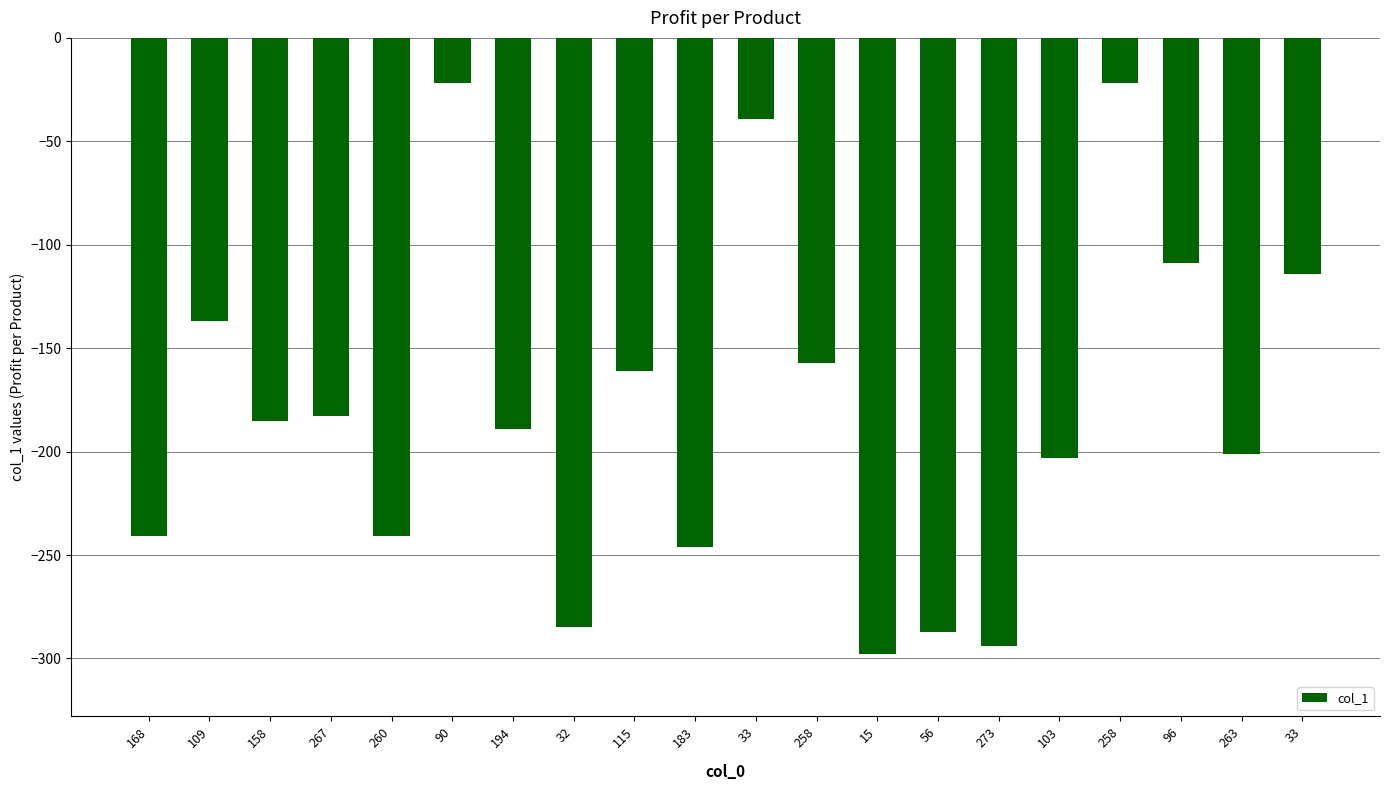

True or false: the data shows -115 at 263.

False